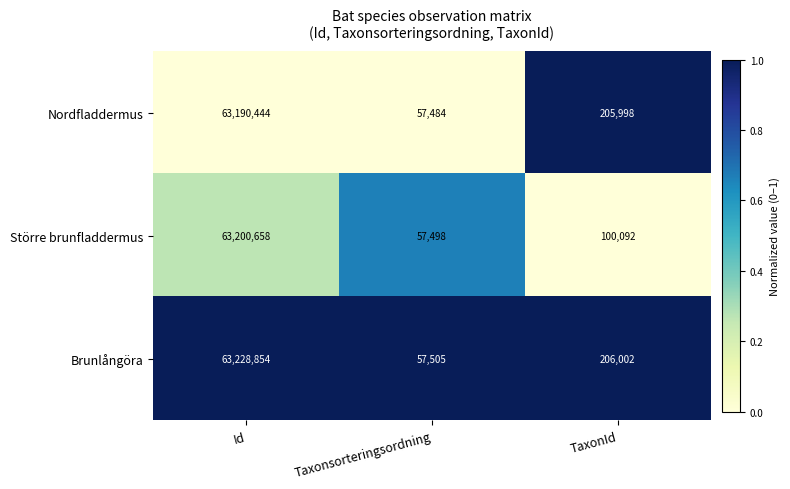

Rank the series at Id from highest to lowest value.

Brunlångöra, Större brunfladdermus, Nordfladdermus